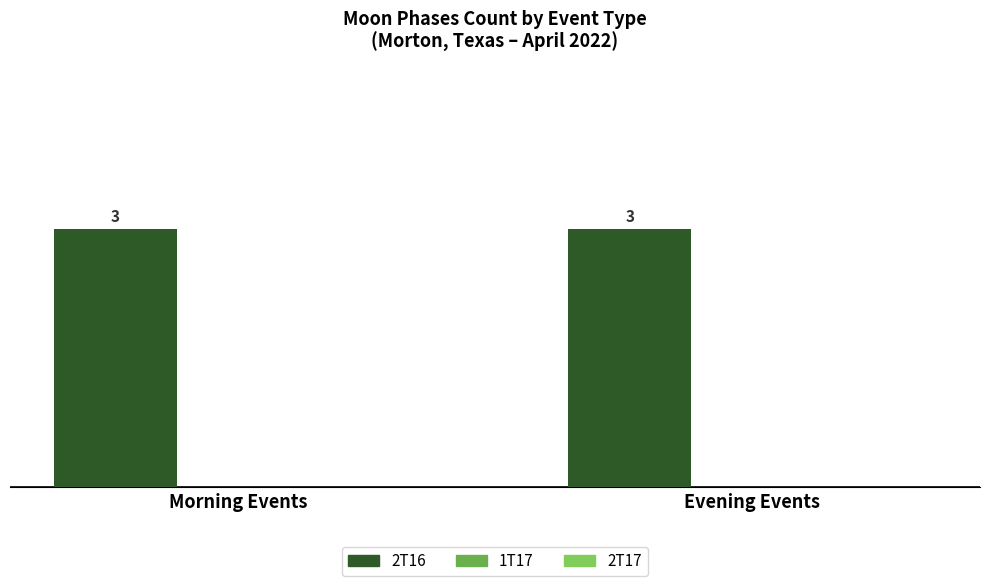

What position from the right is Morning Events?

2